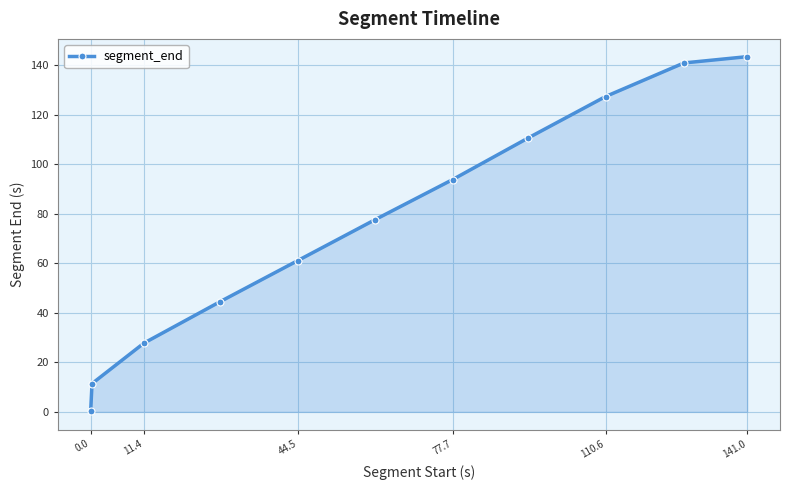

How many lines are shown in the chart?

1